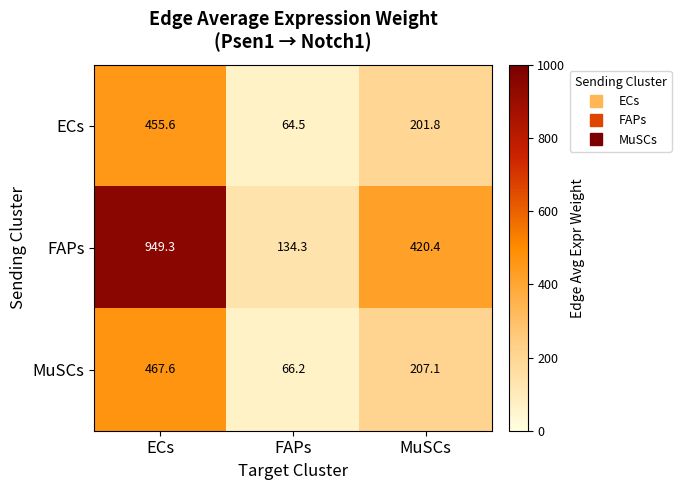

The ECs series shows 331.0 at MuSCs. True or false?

False